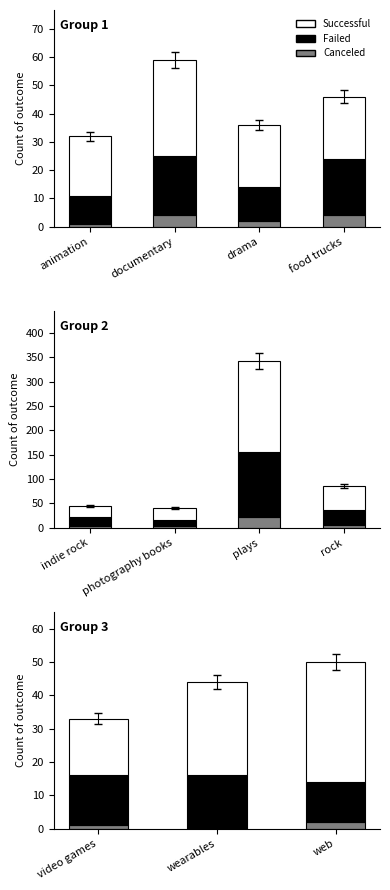

At which label is canceled closest to 1?

video games